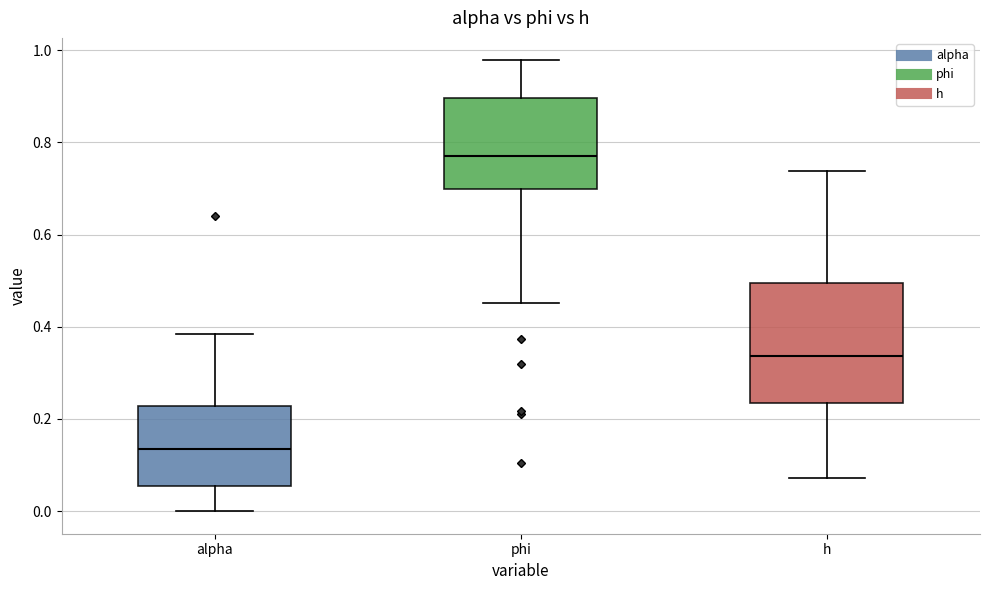

Reading left to right, transcribe this box plot: for each box, give where its median line is, the range the box spans, and where its two whiskers end, as read against the y-axis. The values are not printed on the chart, so give them approximately, as read against the axis.

alpha: median 0.14, box 0.06 to 0.22, whiskers 0.00 to 0.38
phi: median 0.76, box 0.70 to 0.90, whiskers 0.46 to 0.98
h: median 0.34, box 0.24 to 0.50, whiskers 0.08 to 0.74